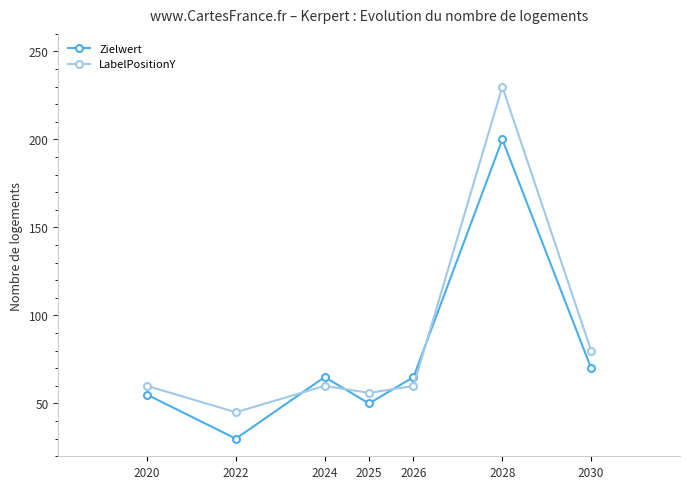

Rank the series at 2022 from lowest to highest value.

Zielwert, LabelPositionY